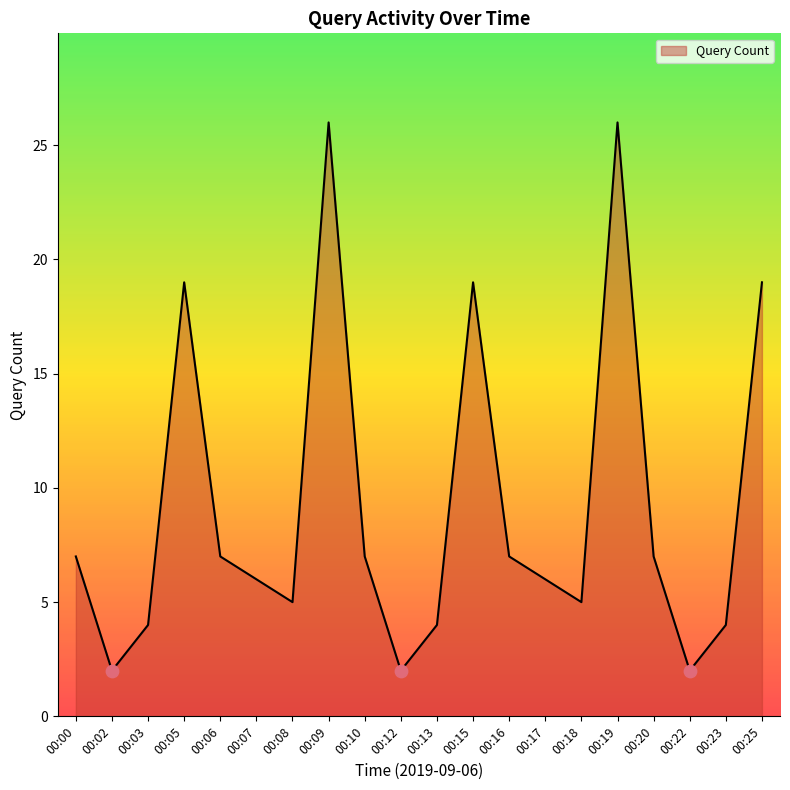

Approximately how many times larger is the value at 00:12 compared to 00:15?

0.1